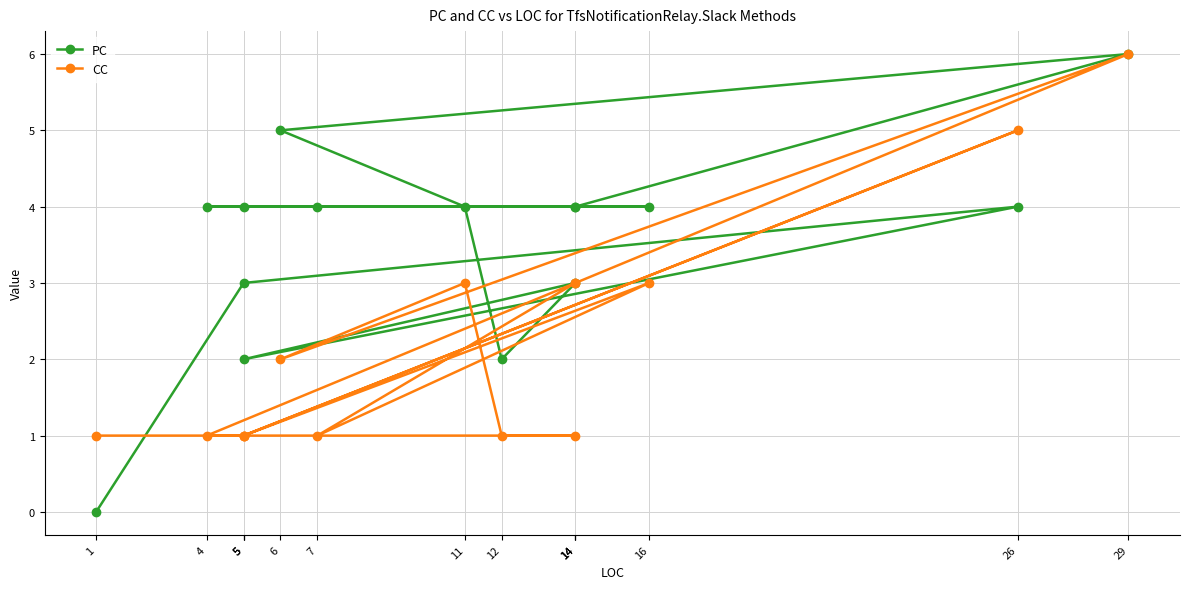

What are all the series names shown in the legend?

PC, CC